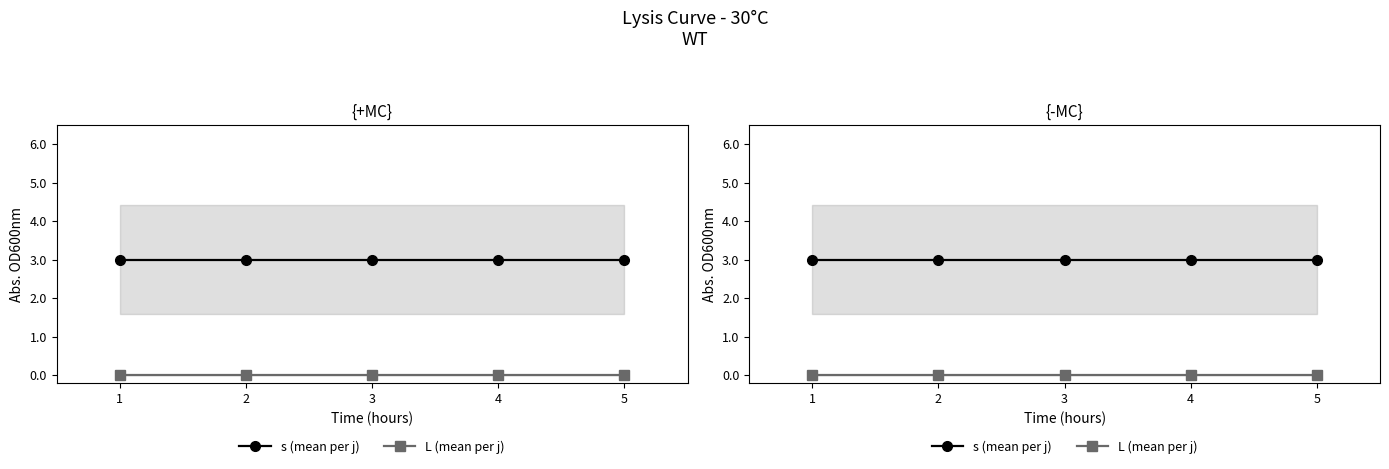

At which category is the sum across all series the highest?

1